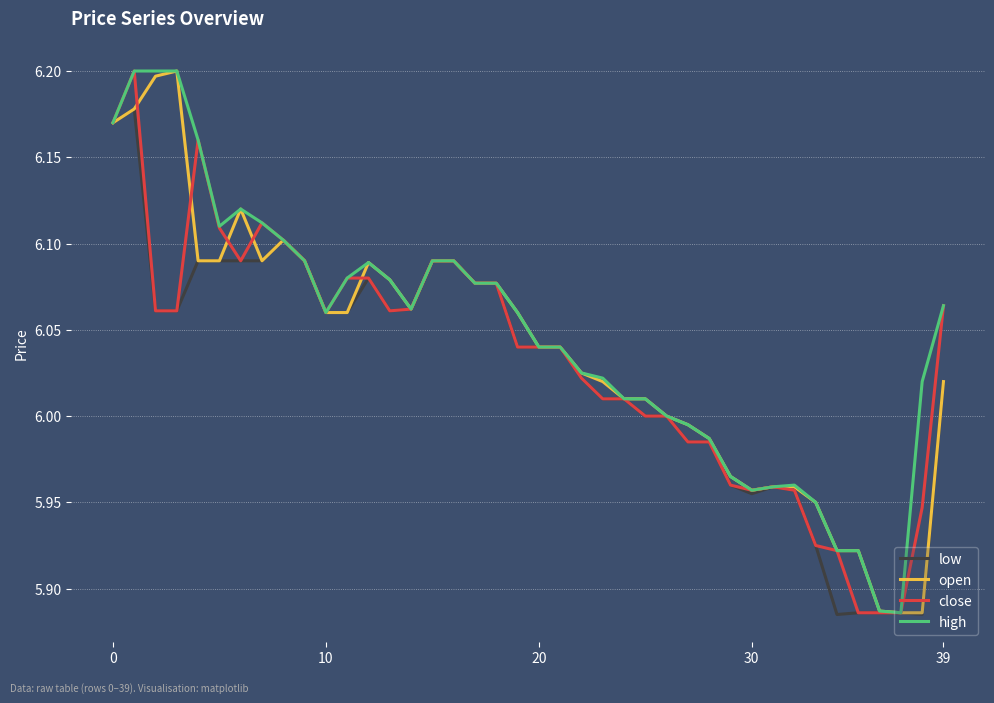

How many series are shown in this chart?

4